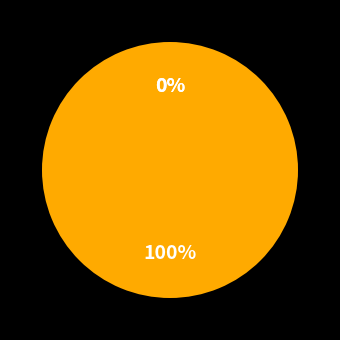

To the nearest percent, what is the combined percentage of TPO000ETQ22000030 and JTC000ETQ22000013?

100%